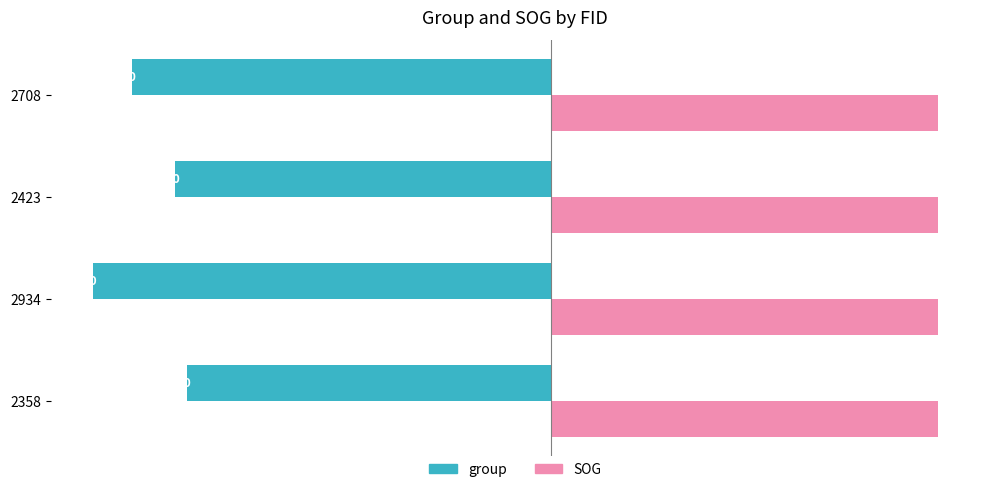

What are all the series names shown in the legend?

group, SOG